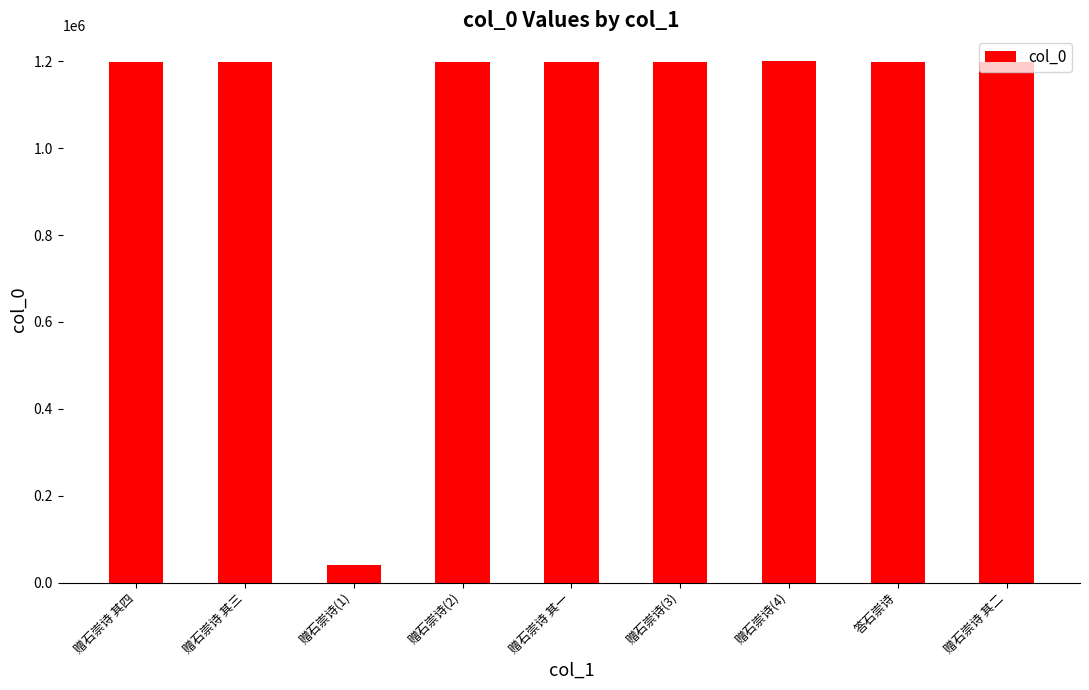

How many bars are there in total?

9